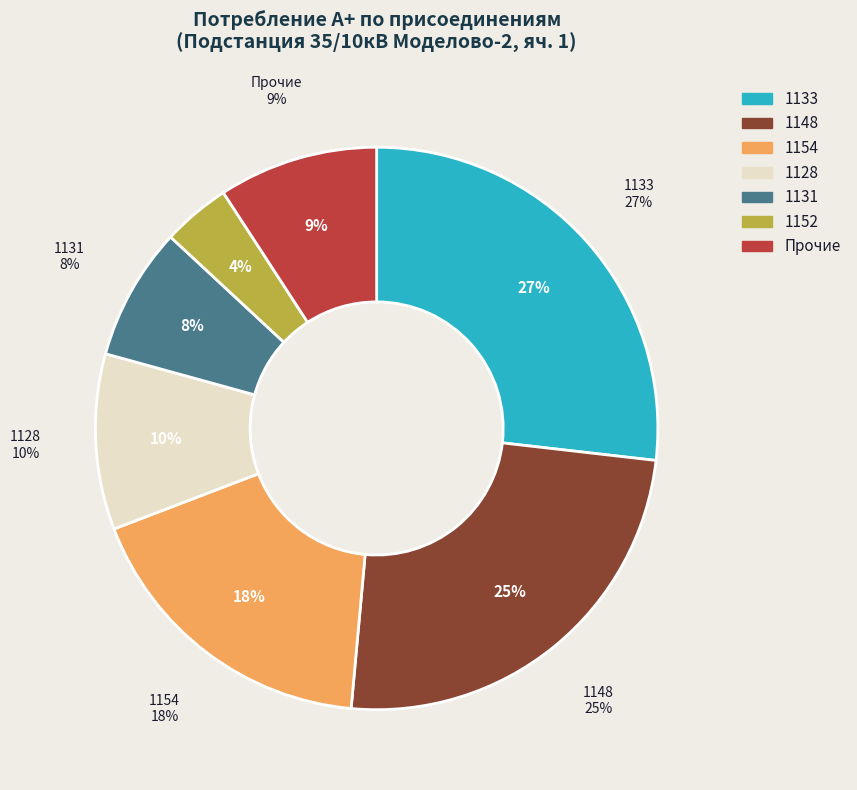

Does 1154 represent more than half of the total?

No